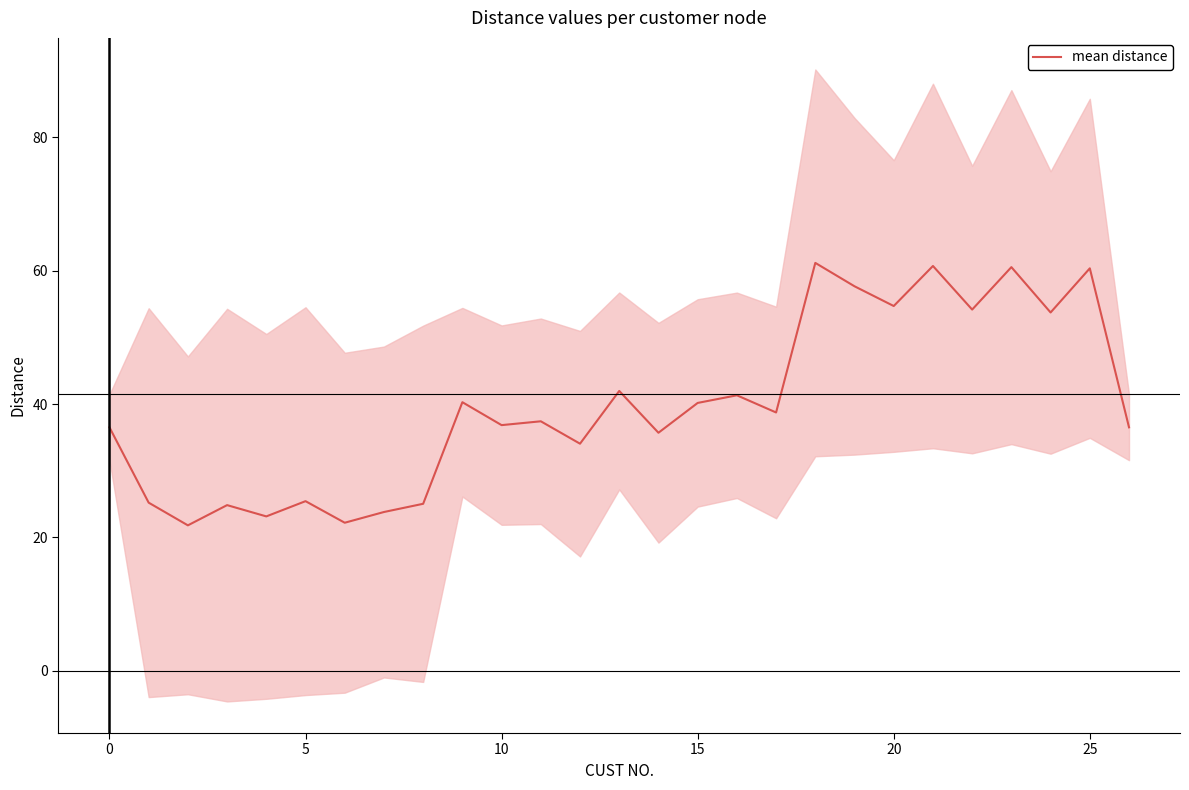

What is the difference between the maximum and second lowest values?

39.0